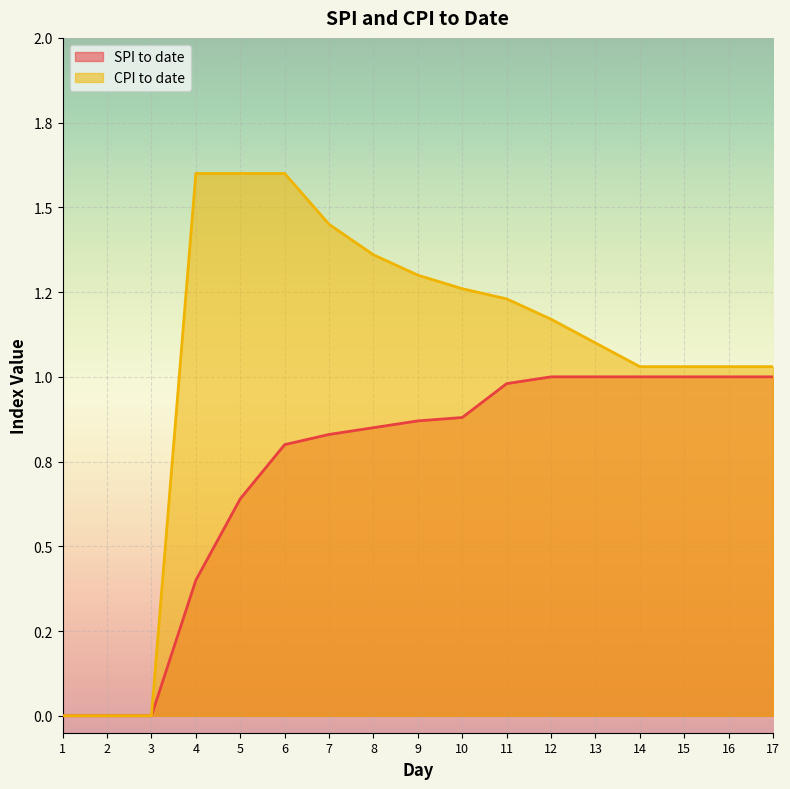

What is the spread (max minus min) of values at 5?

1.0